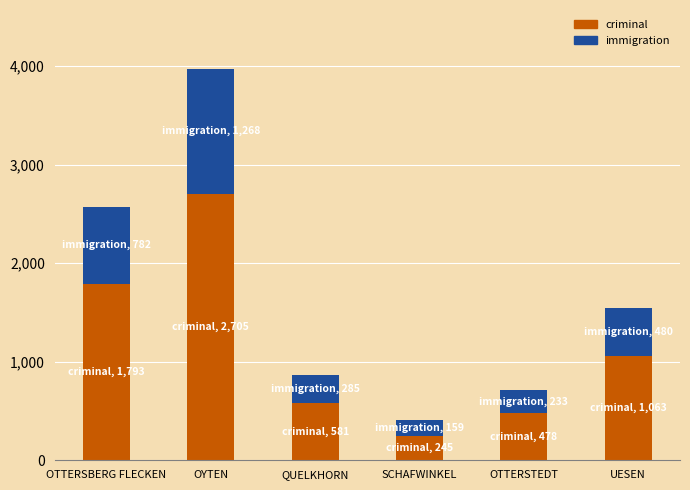

At which label does criminal reach its peak?

OYTEN